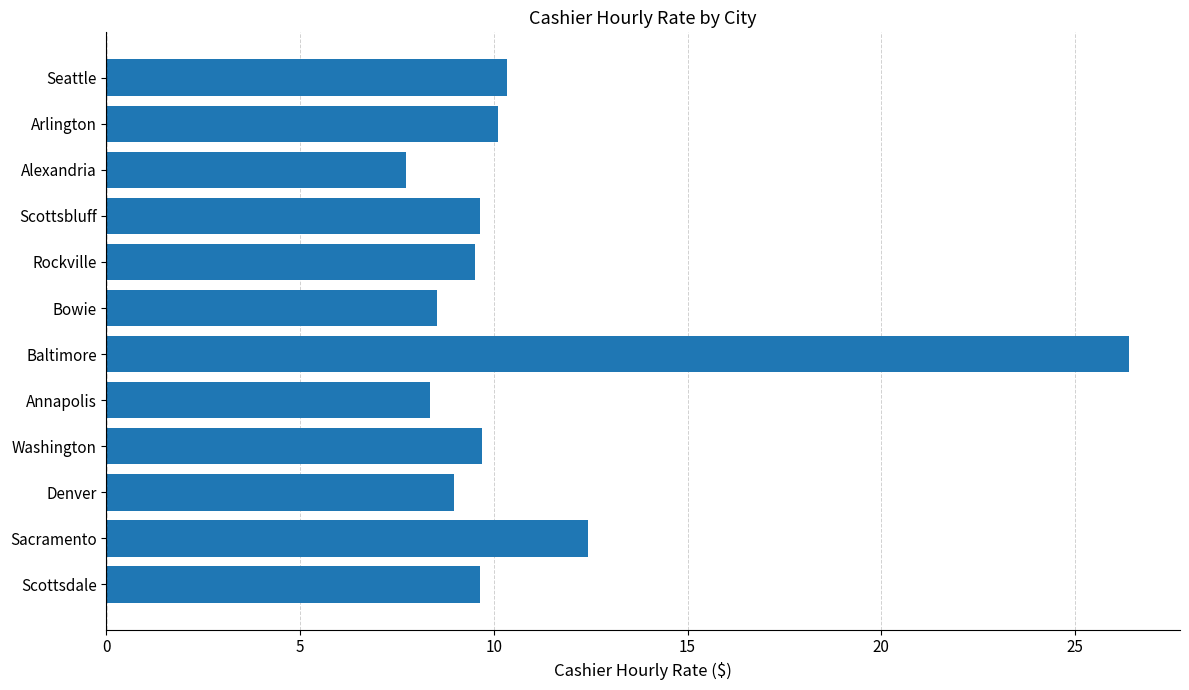

At which category does the chart reach its peak across all series?

Baltimore